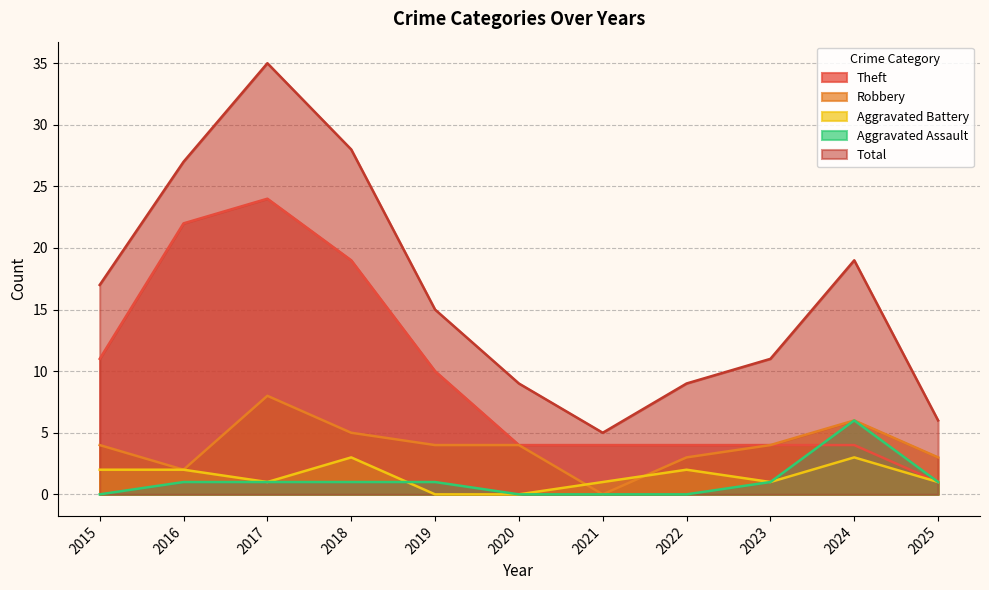

At which category does Robbery reach its first local peak?

2017